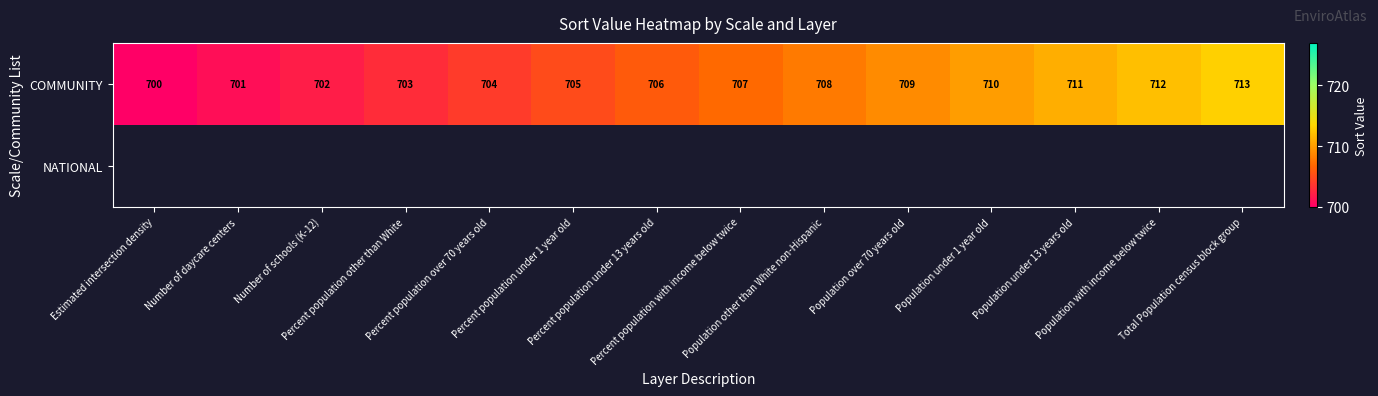

What is the sum of all COMMUNITY values?

9891